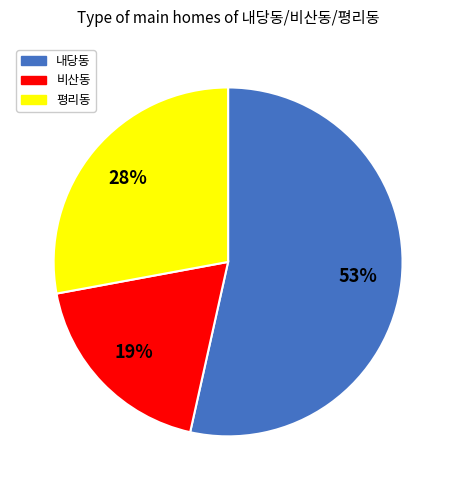

The 내당동 slice represents 53% of the pie. True or false?

True